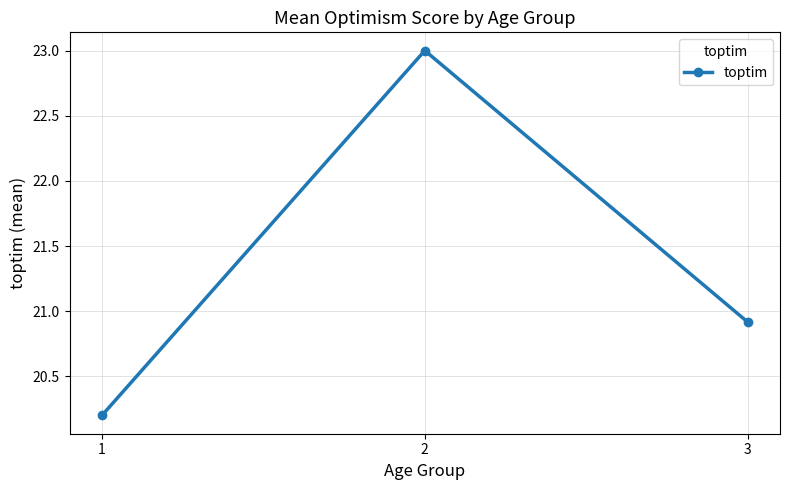

Where is the data nearest to the value 21?

3